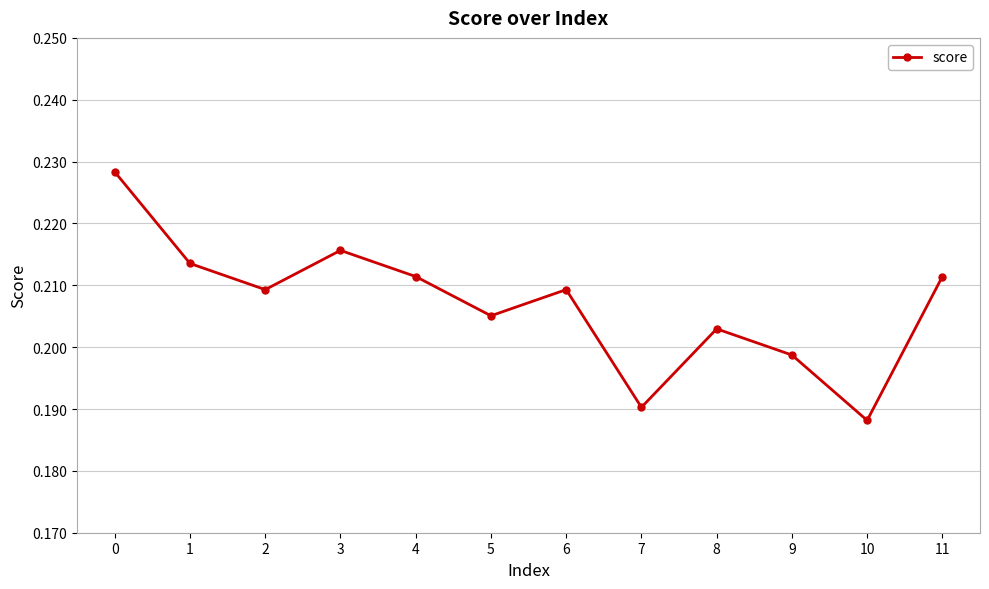

Count the number of data series in this chart.

1